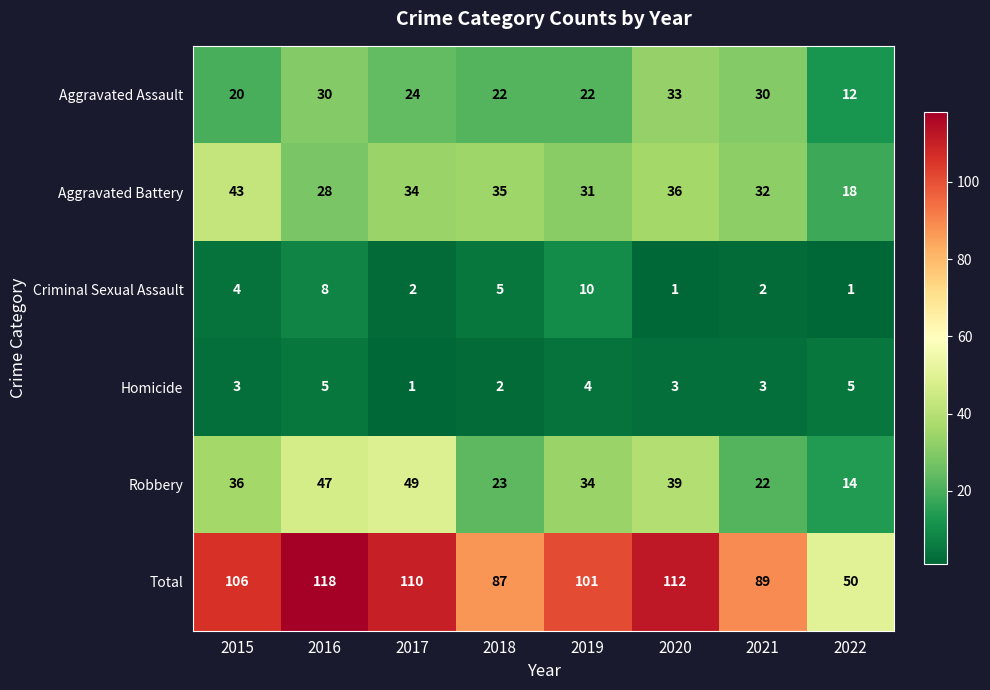

Where is Criminal Sexual Assault nearest to the value 5?

2018